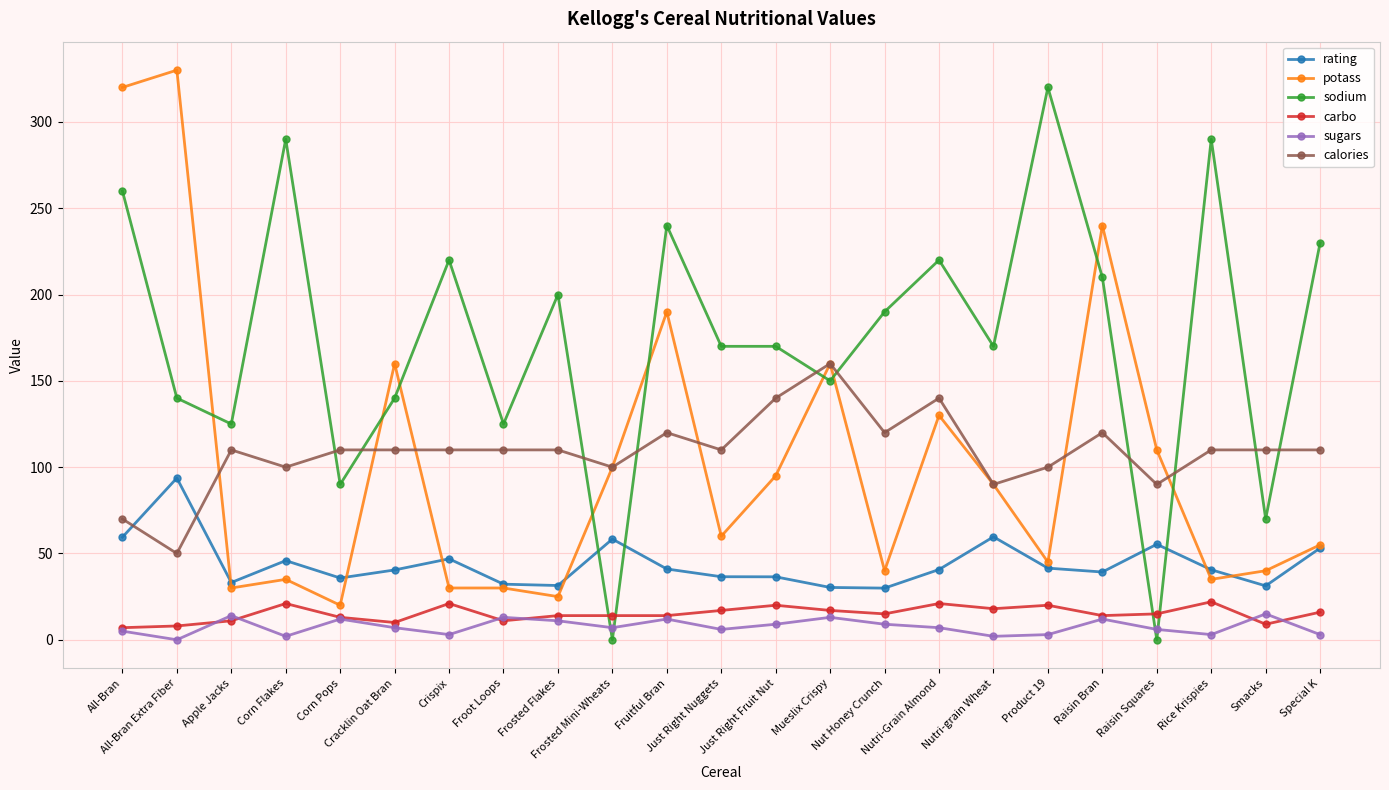

Does the chart have visible grid lines?

Yes